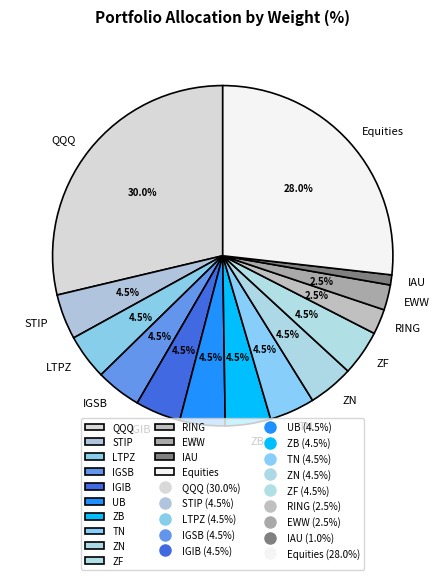

What percentage is the RING slice, to the nearest percent?

2%